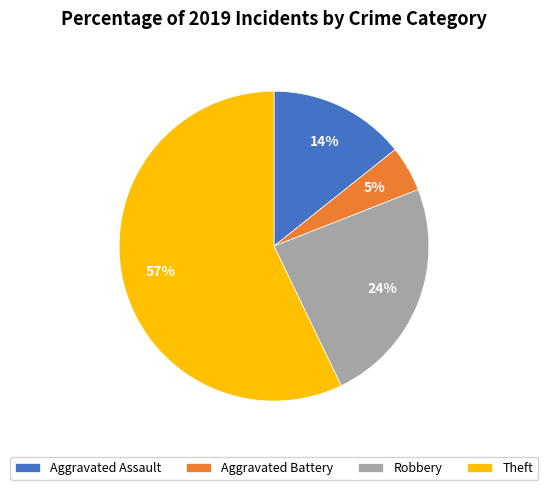

What is the largest slice in the pie chart?

Theft